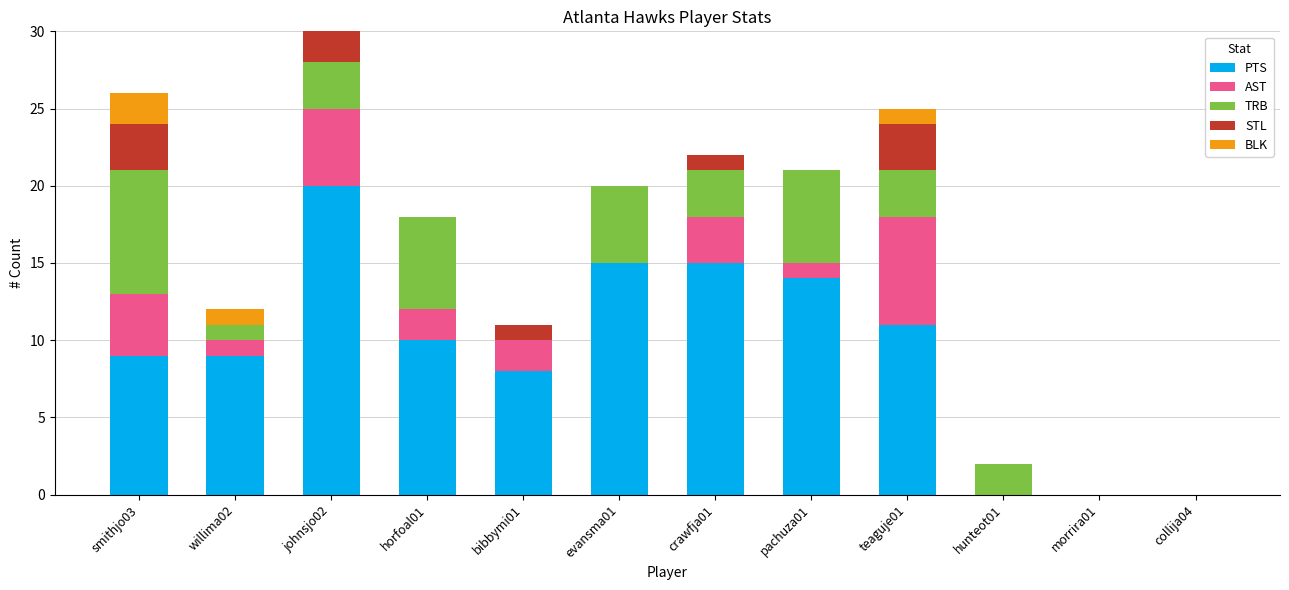

The PTS series shows 20 at johnsjo02. True or false?

True